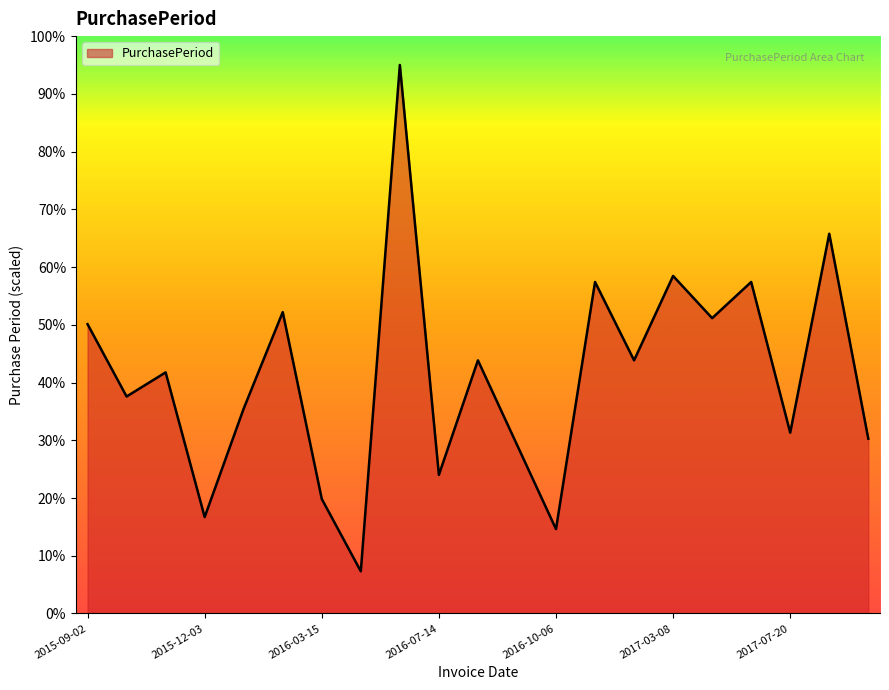

What is the greatest value displayed?

95.0